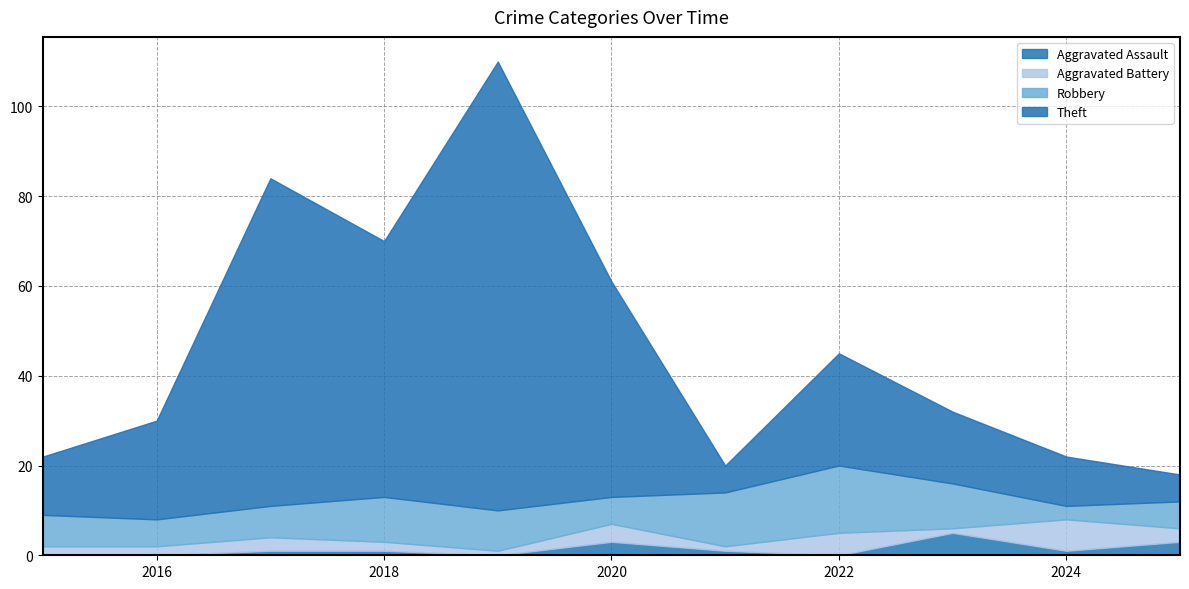

True or false: Aggravated Assault and Theft cross at least once.

False